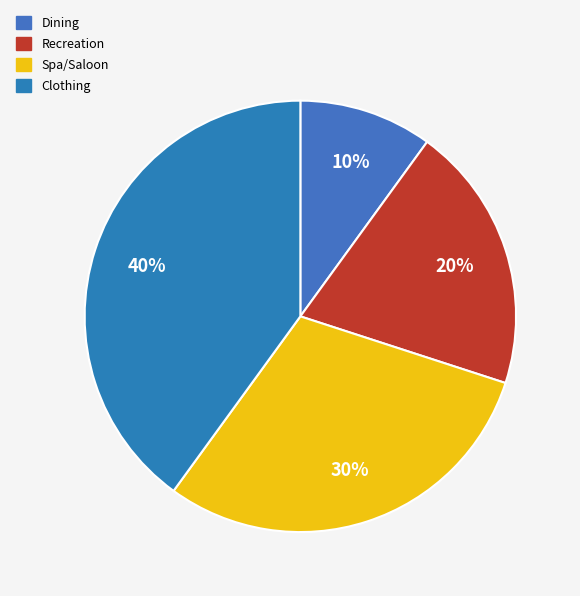

Count the number of slices in the pie.

4